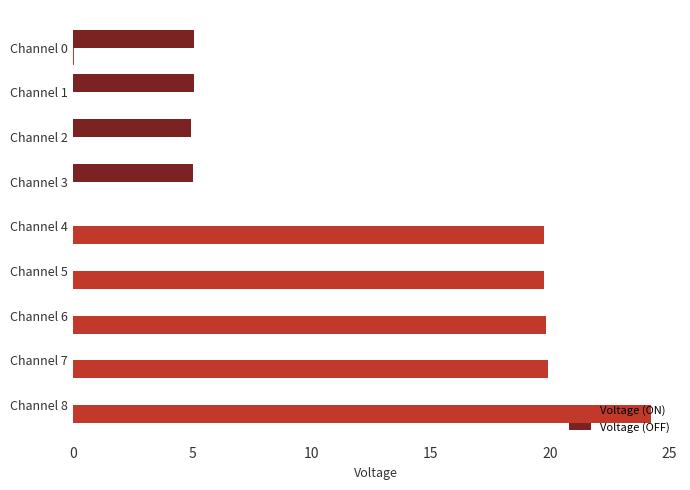

Which category has the highest value in the Voltage (ON) series?

Channel 8